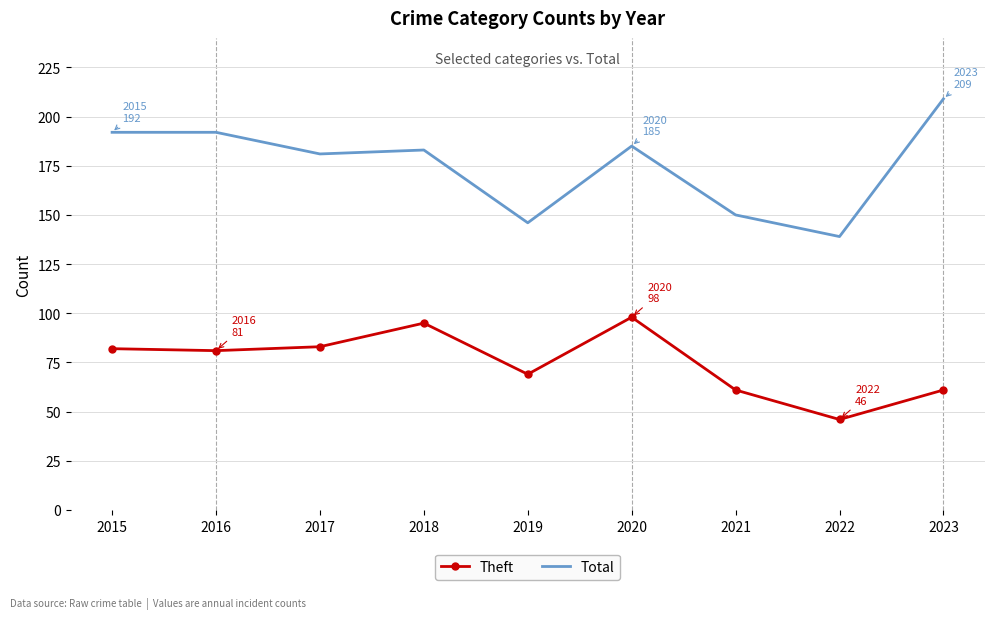

Where does the Theft series first go above 81?

2015